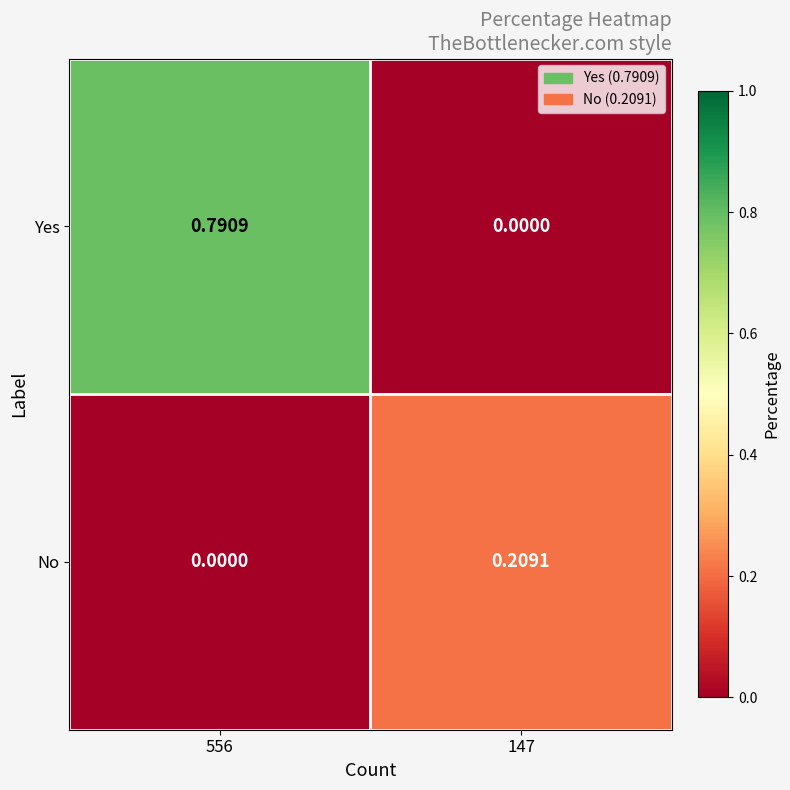

List the series in order of their peak value, highest first.

Yes, No